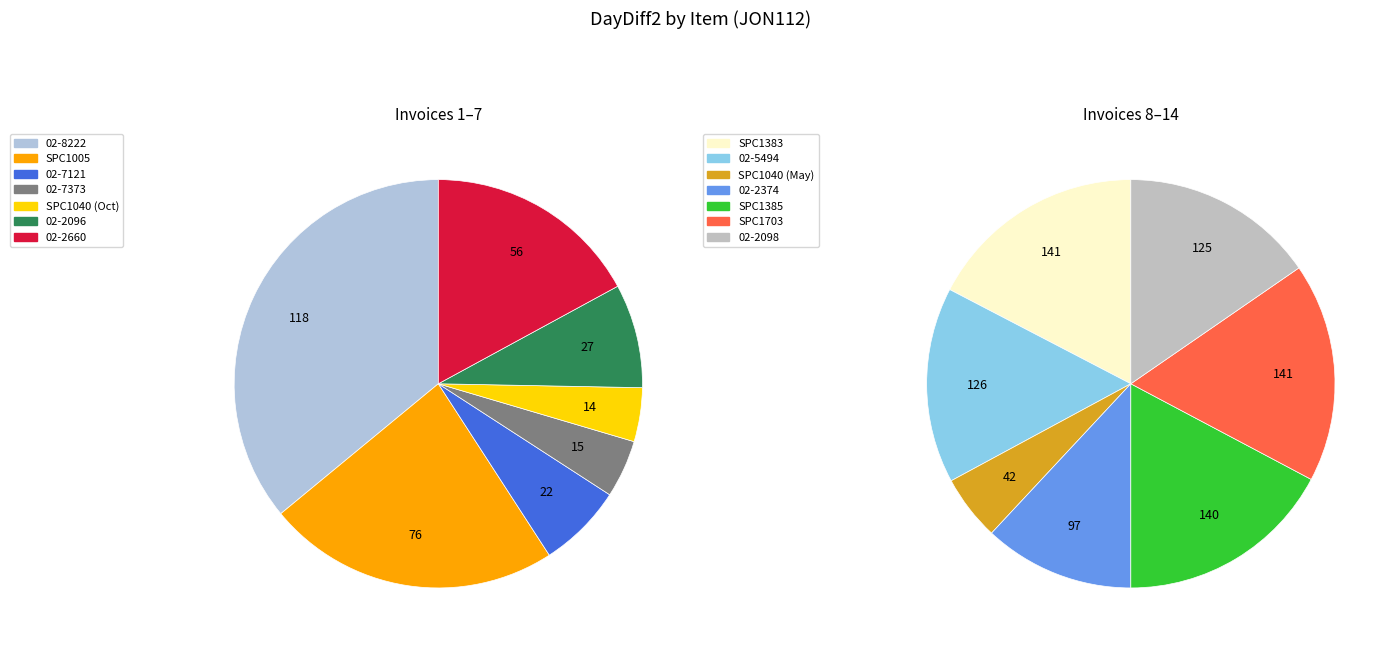

Which category has the smallest portion of the pie?

SPC1040_1